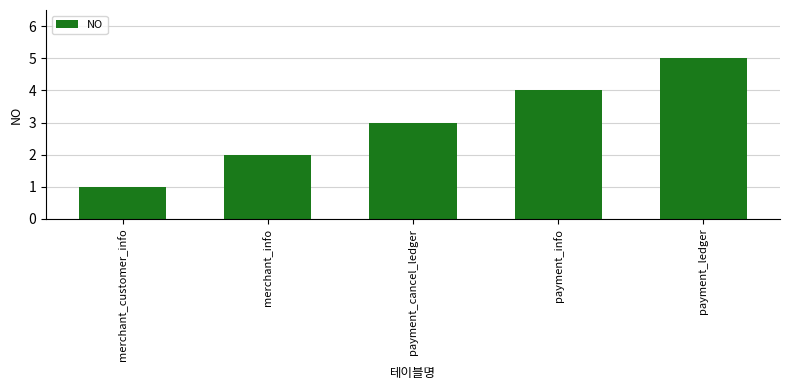

How many categories are shown in the chart?

5